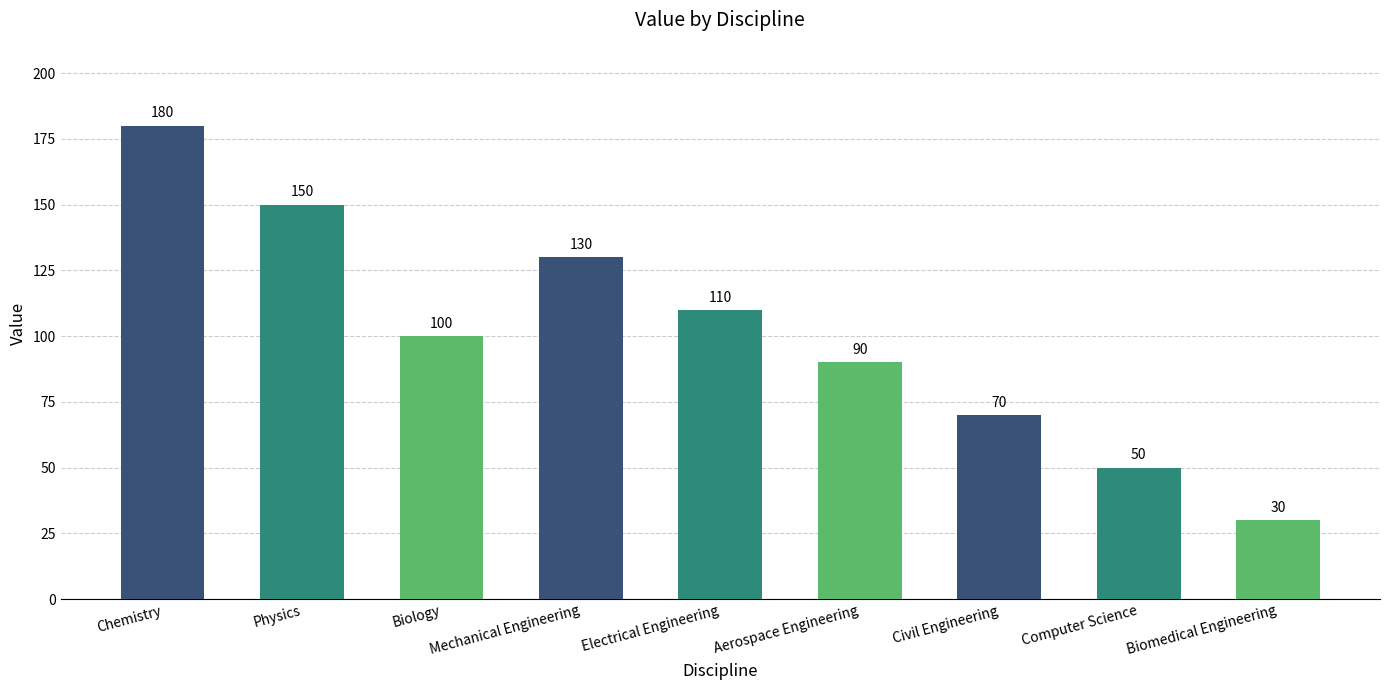

Where does the data first go above 100?

Chemistry